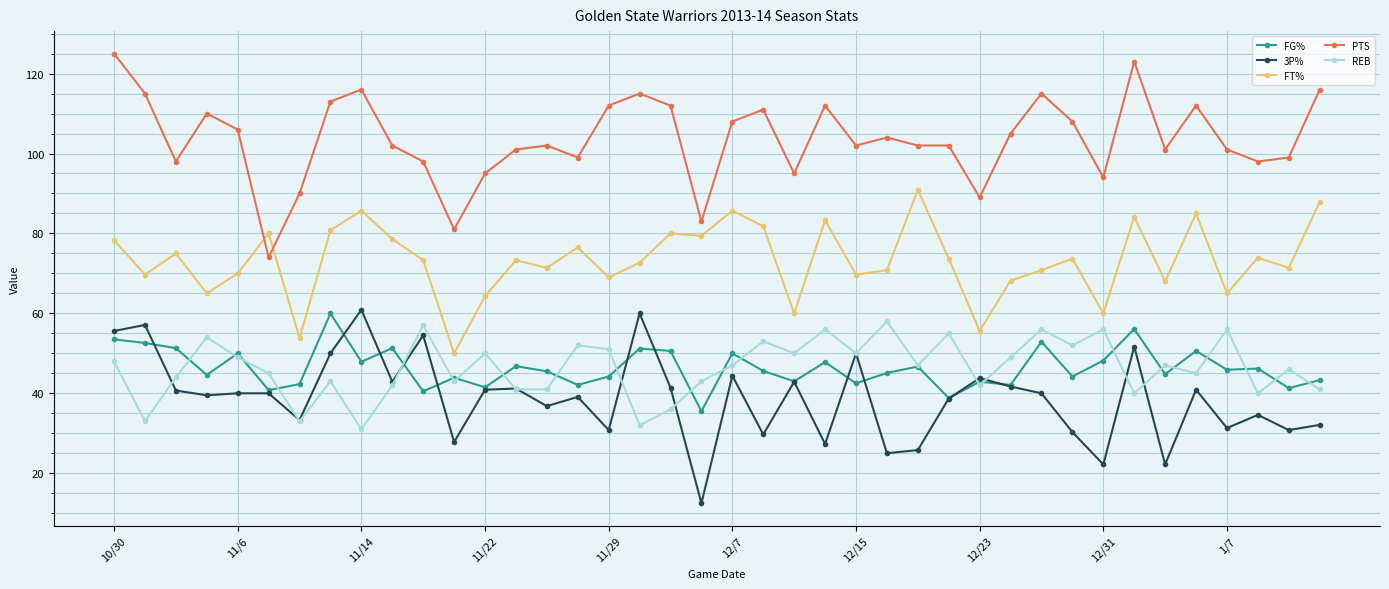

How many distinct data groups are displayed?

5